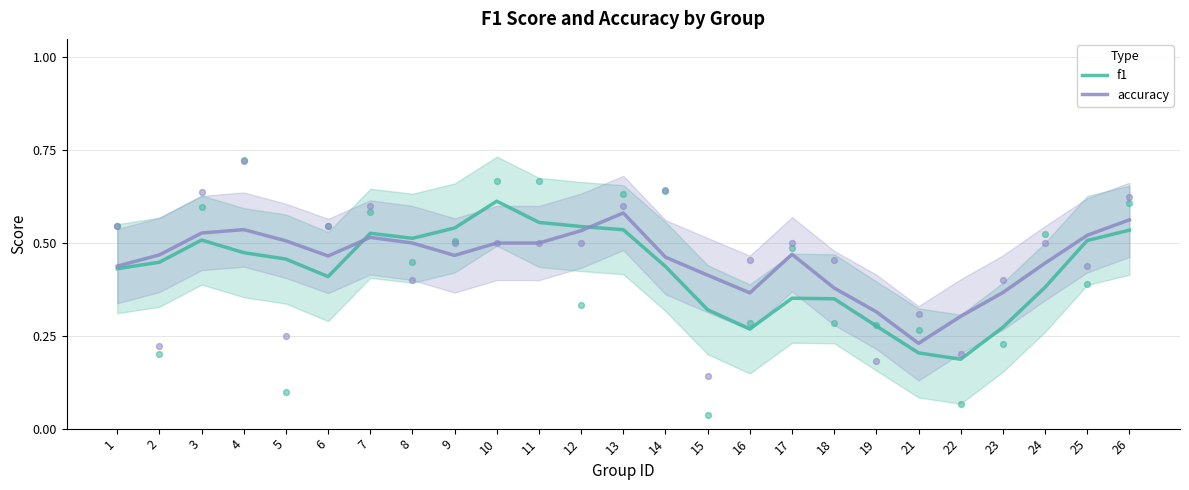

Which series reaches the maximum Y coordinate?

f1